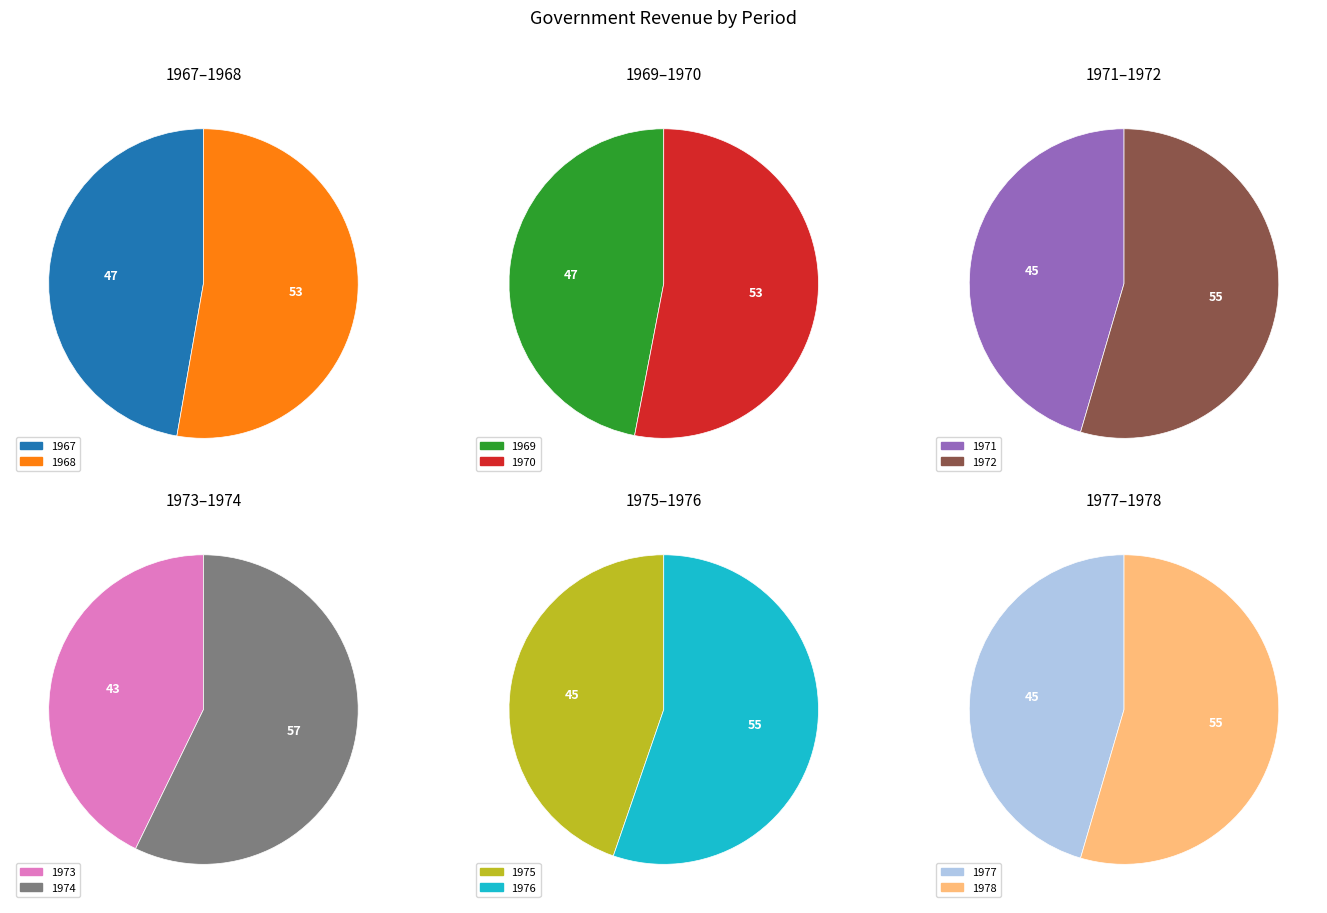

How many segments does this pie chart have?

12